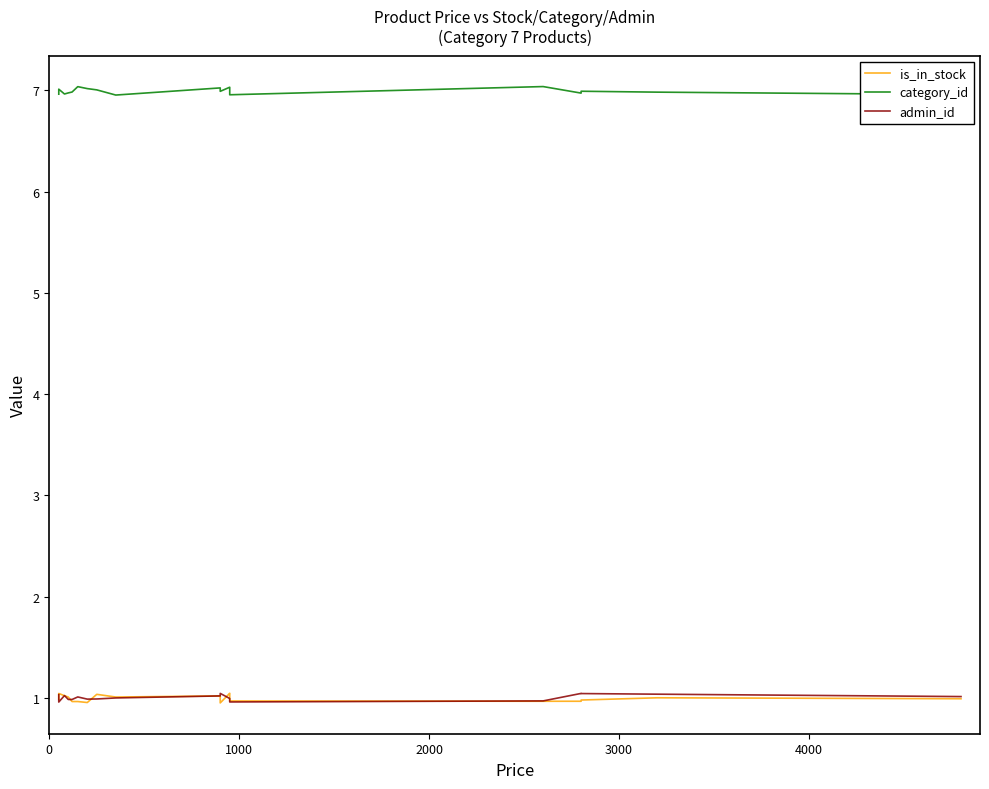

How many series are shown in this chart?

3